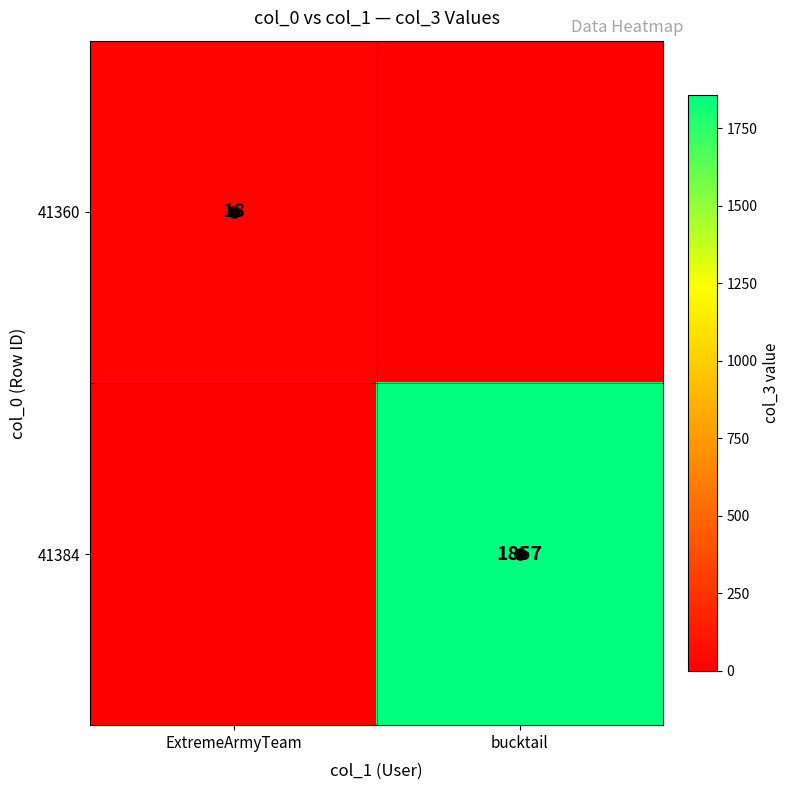

What is the sum of the 41360 values at ExtremeArmyTeam and bucktail?

18